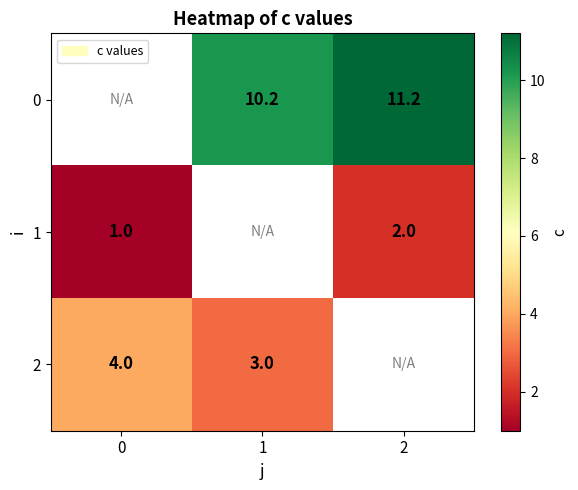

Is it true that 2 equals 5.8 at 0?

False